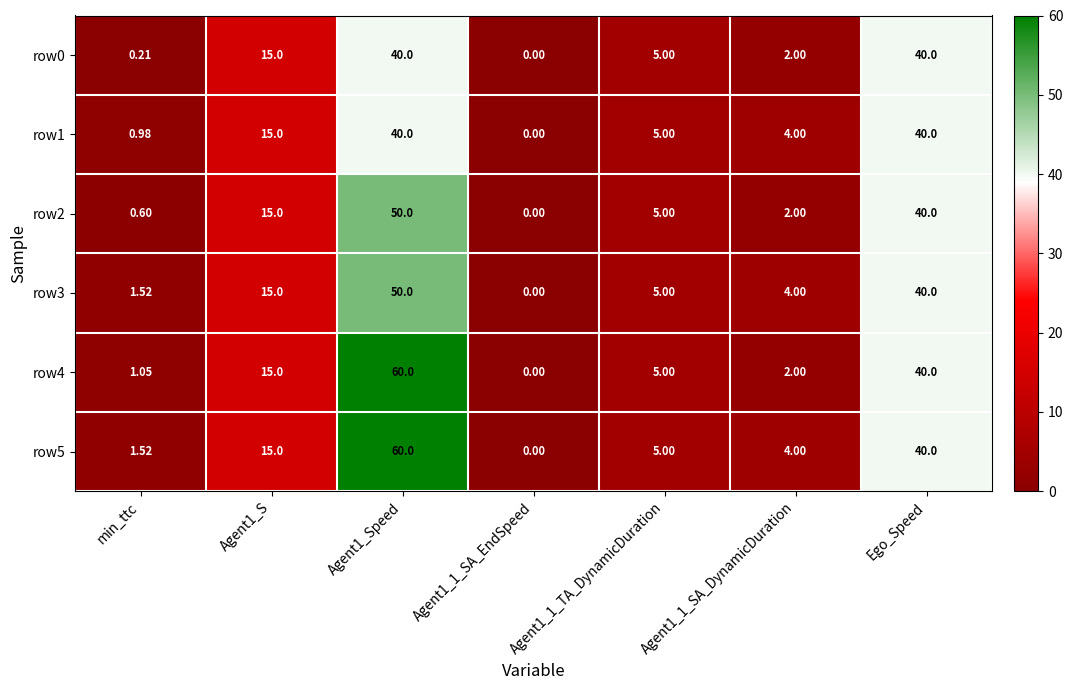

Count the number of categories in the chart.

7